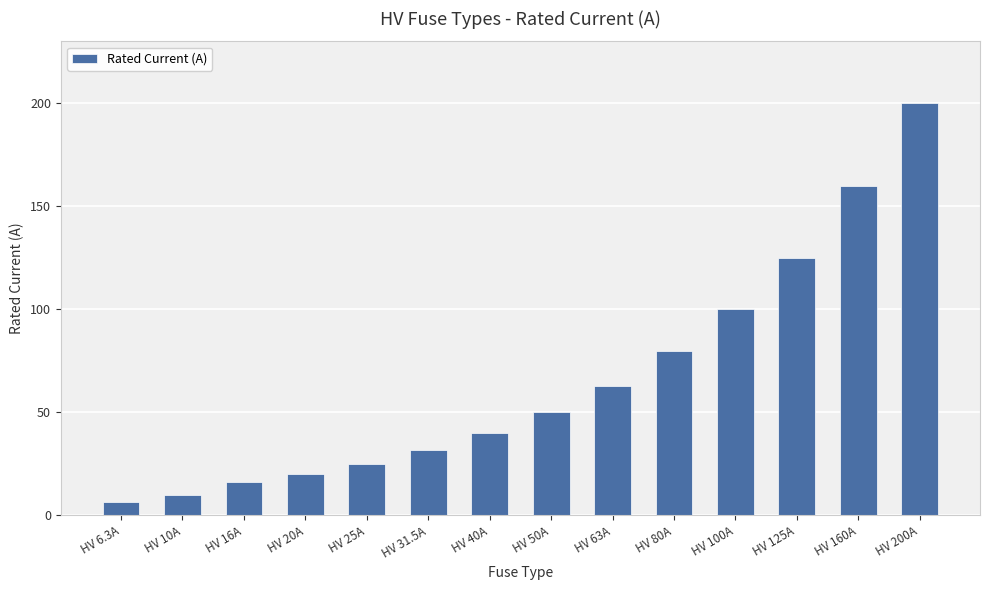

Rank the categories by value from highest to lowest.

HV 200A, HV 160A, HV 125A, HV 100A, HV 80A, HV 63A, HV 50A, HV 40A, HV 31.5A, HV 25A, HV 20A, HV 16A, HV 10A, HV 6.3A